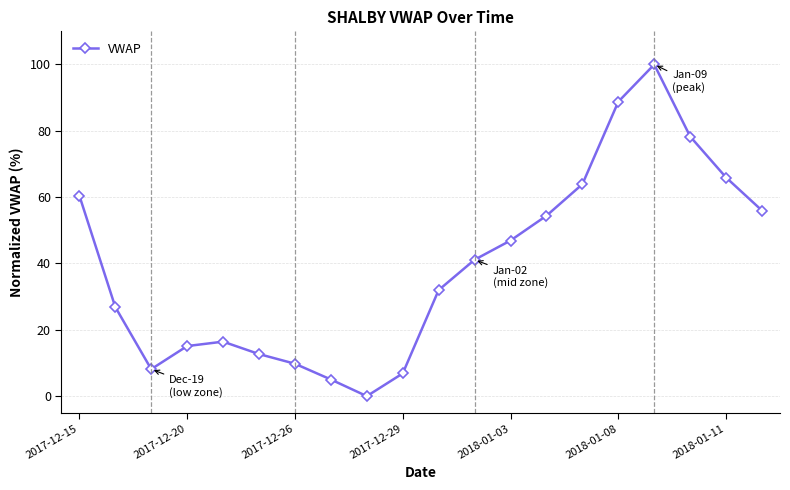

How many points are higher than both their immediate neighbors (excluding endpoints)?

2